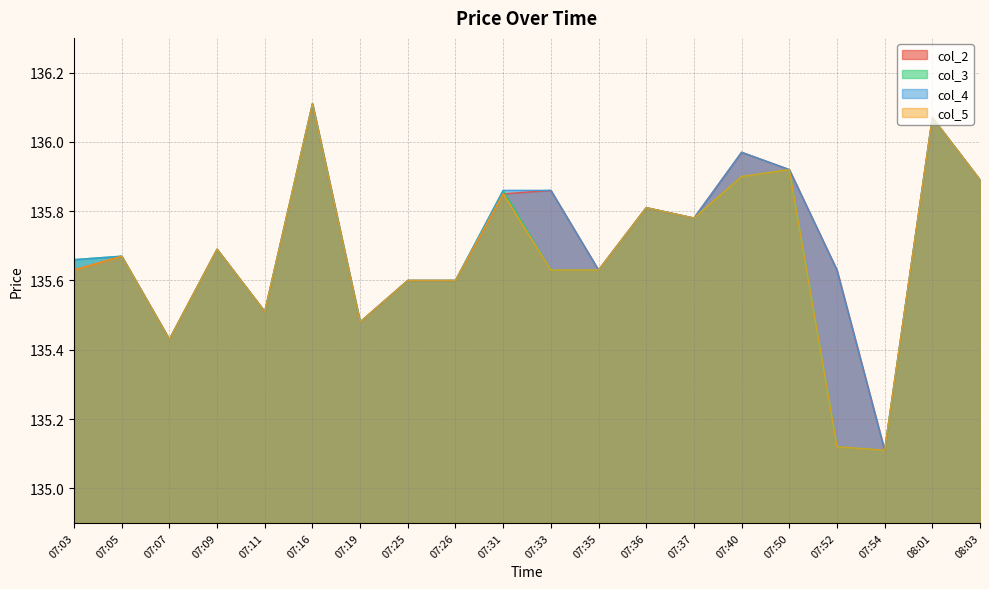

True or false: col_3 has a value of 135.7 at 07:05.

True